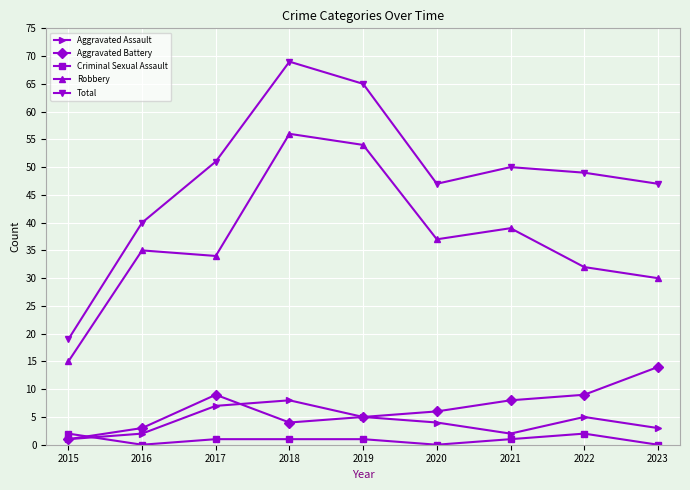

What is the sum of all Criminal Sexual Assault values?

8